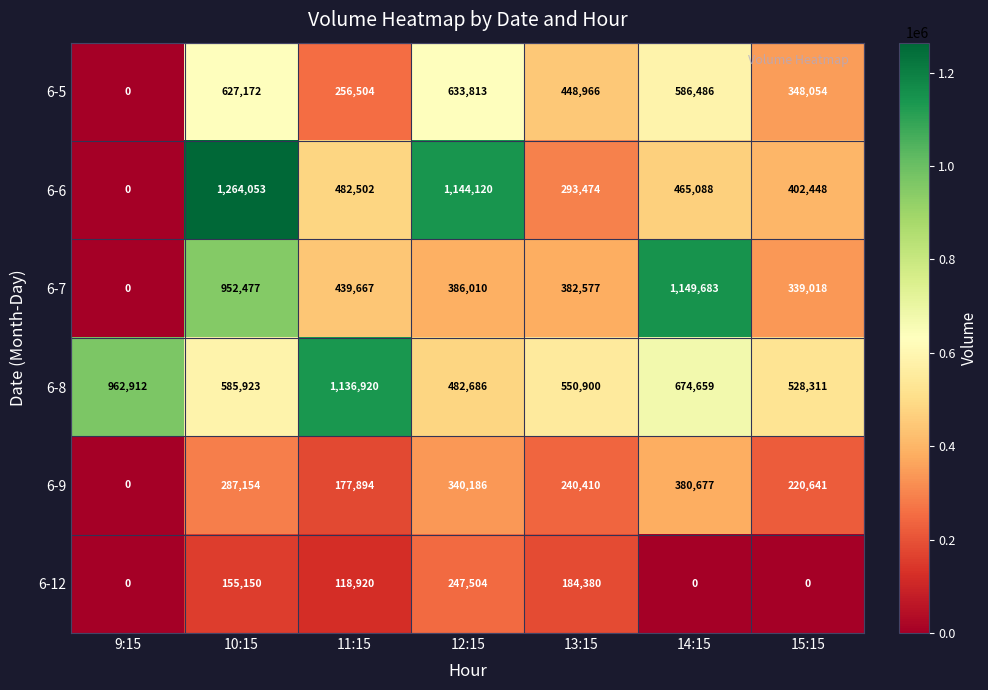

How many 6-12 values are between 0 and 184380?

6